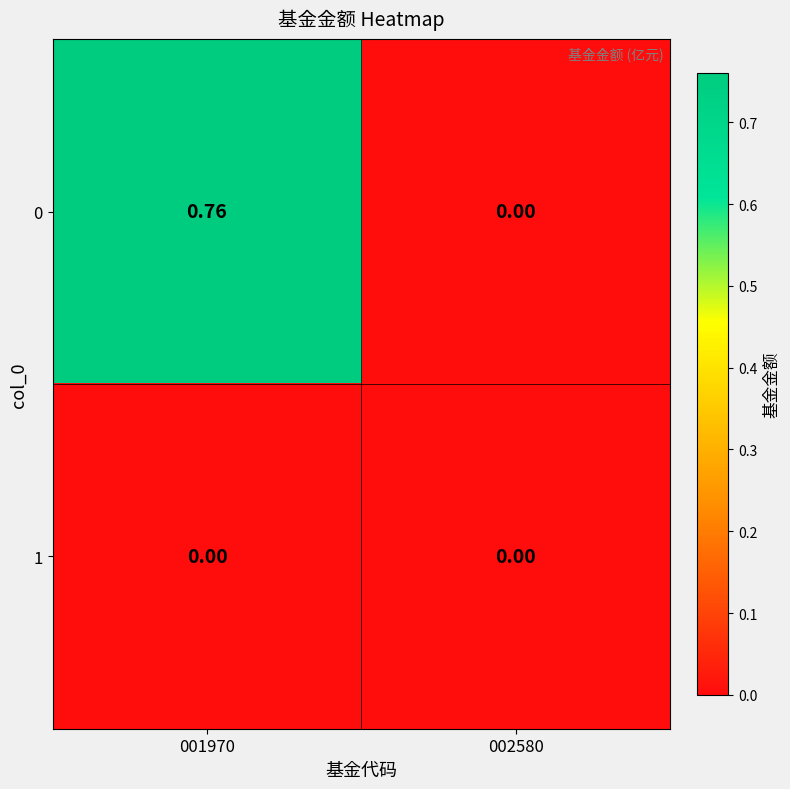

List the series in order of their peak value, highest first.

0, 1